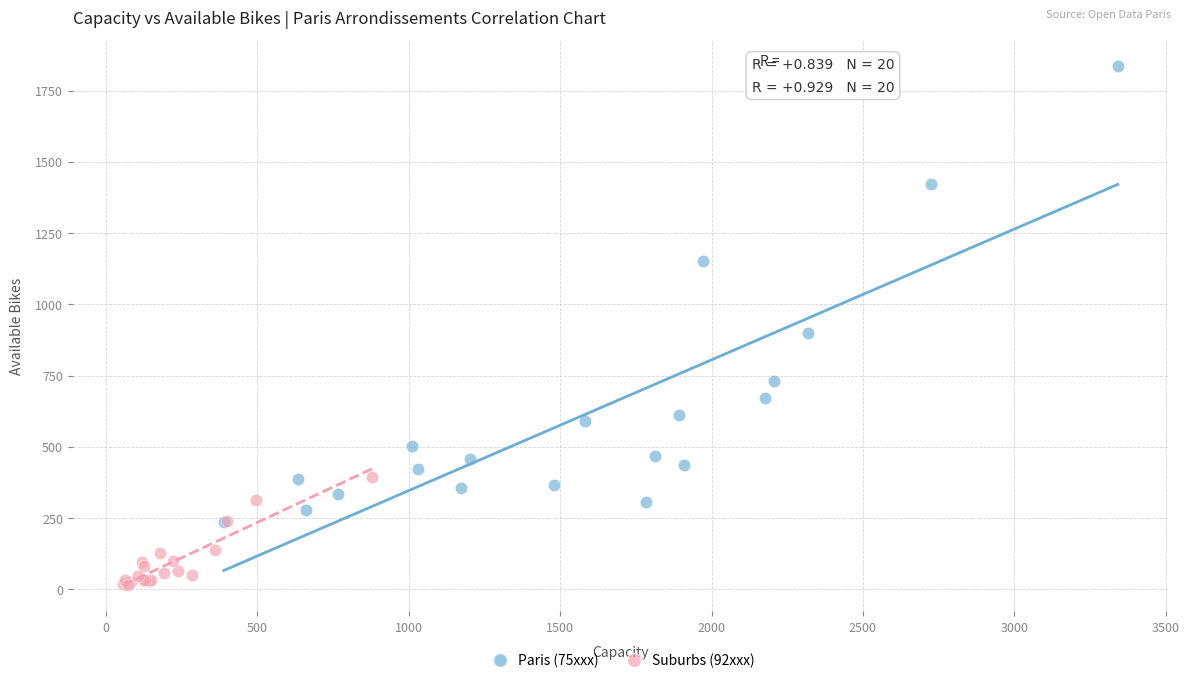

Which series has the widest spread of Y values?

Paris (75xxx)